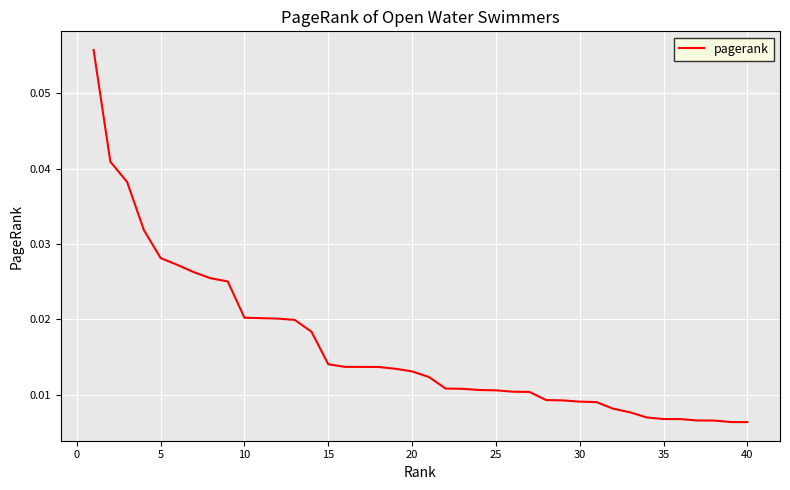

Is this an area chart (filled region under the line)?

No